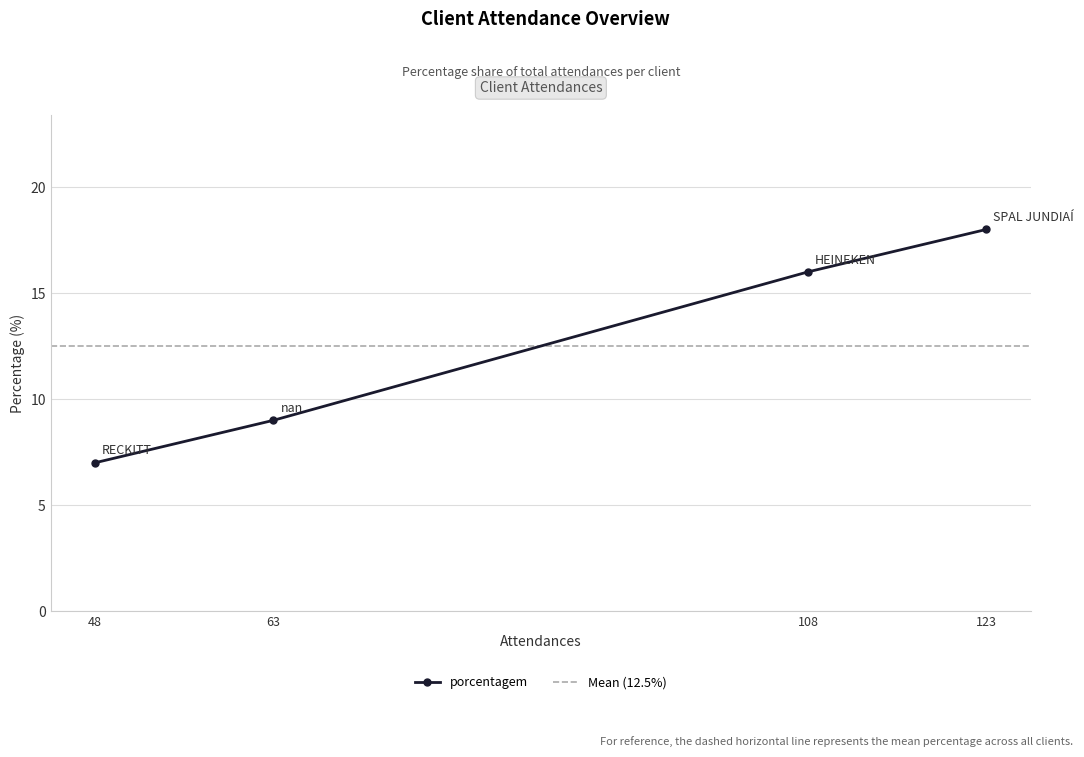

How many categories are shown in the chart?

4